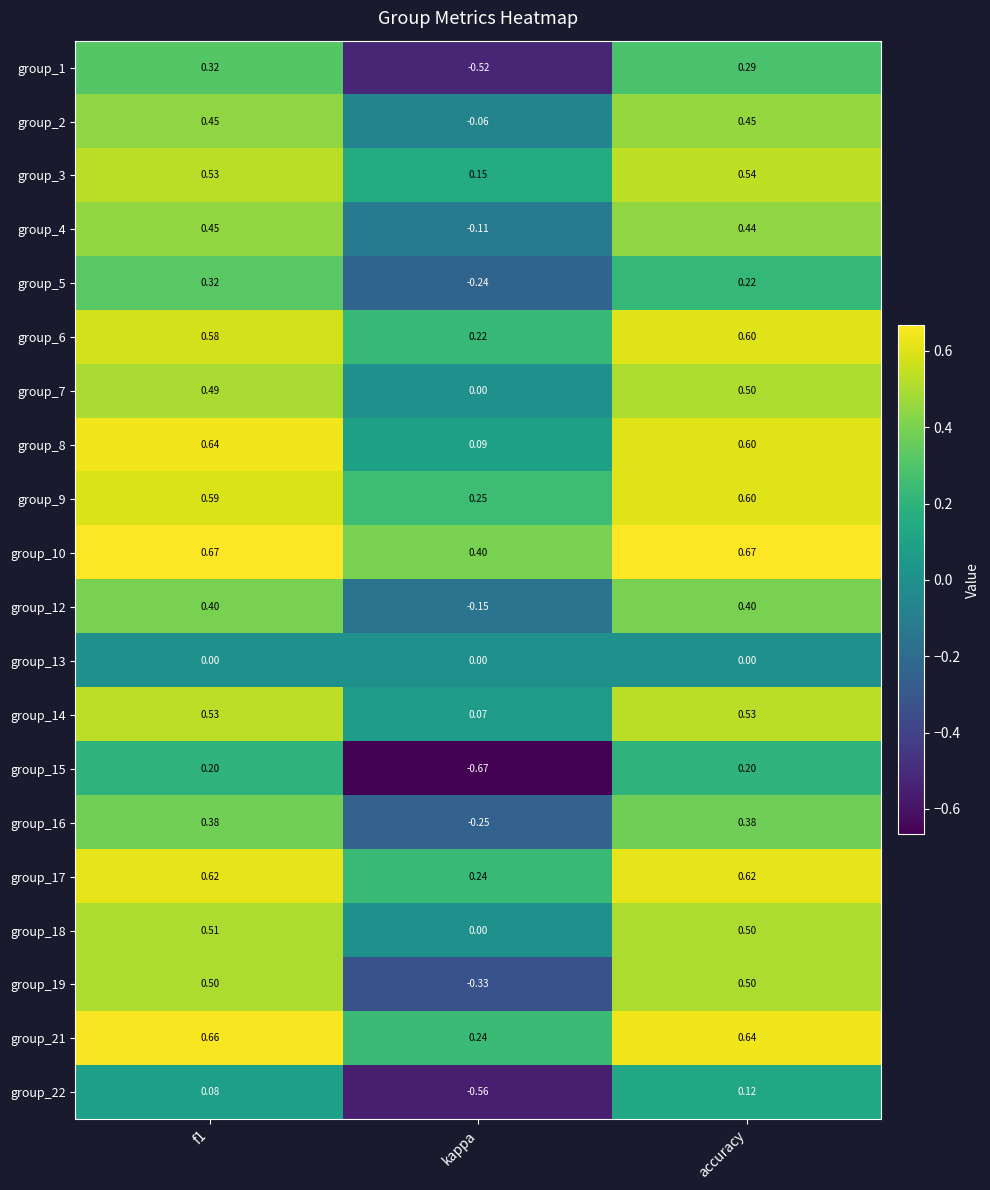

Which category has the lowest value in the group_9 series?

kappa